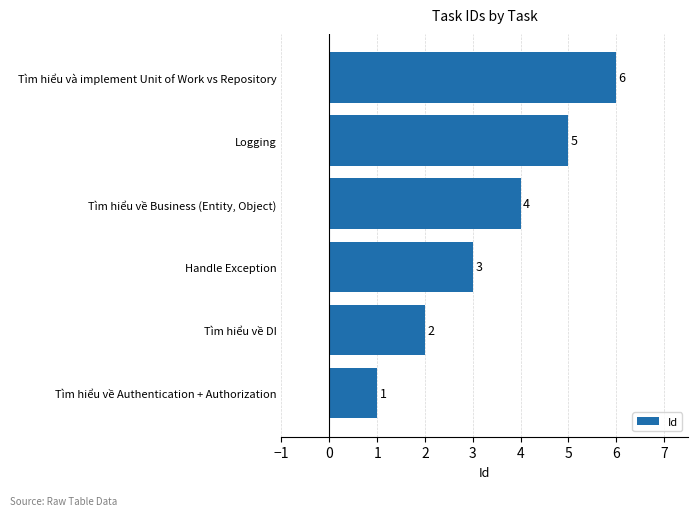

Are the bars grouped side by side (vs. stacked)?

No